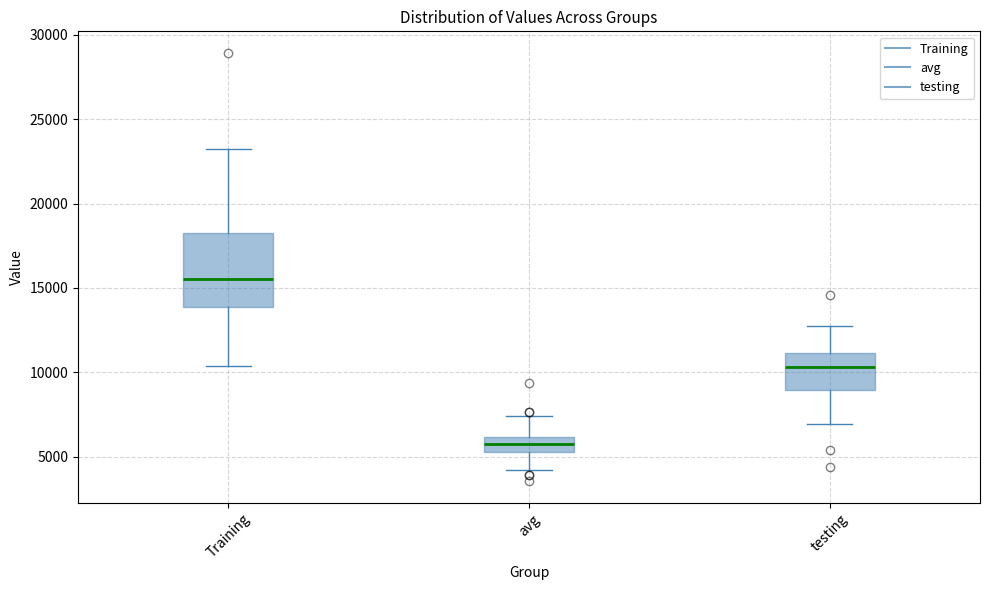

Reading left to right, transcribe this box plot: for each box, give where its median line is, the range the box spans, and where its two whiskers end, as read against the y-axis. The values are not printed on the chart, so give them approximately, as read against the axis.

Training: median 15500, box 14000 to 18500, whiskers 10500 to 23500
avg: median 5500 (inside the box), box 5500 to 6000, whiskers 4000 to 7500
testing: median 10500, box 9000 to 11000, whiskers 7000 to 13000